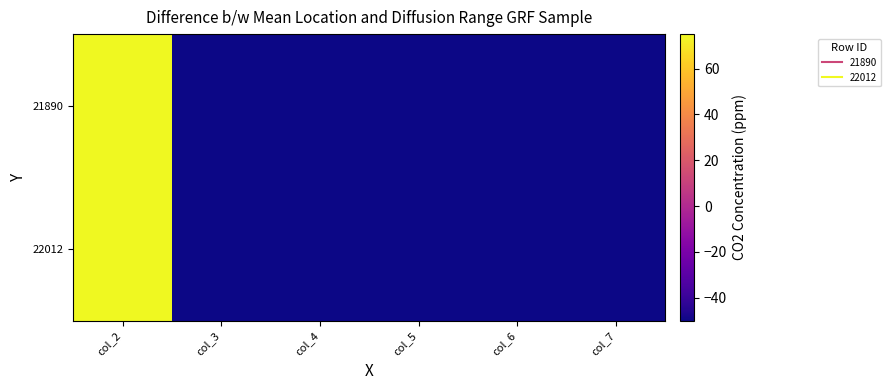

What is the total value across all series at col_6?

-100.0